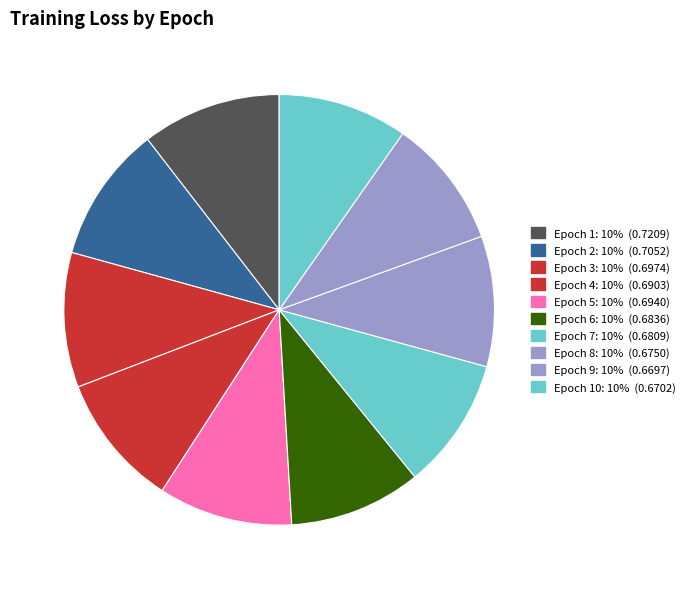

How many segments does this pie chart have?

10